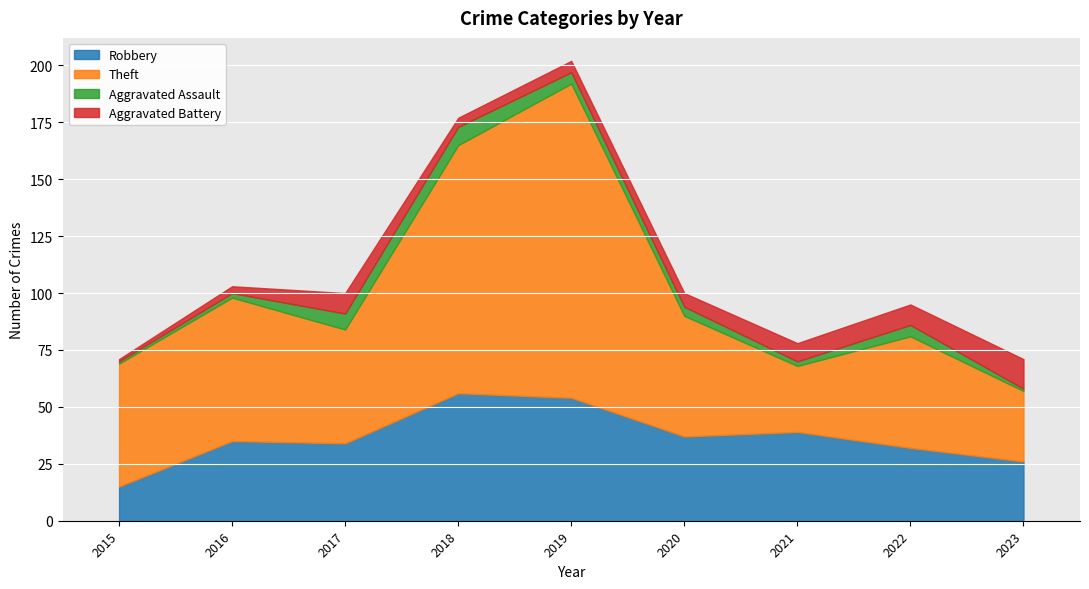

Which series has the largest total across all categories?

Theft